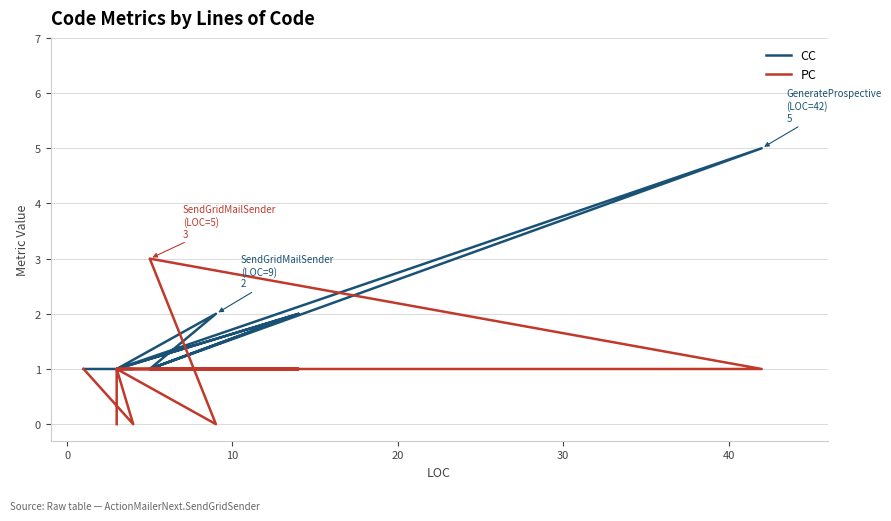

At how many categories does at least one series exceed 2?

2